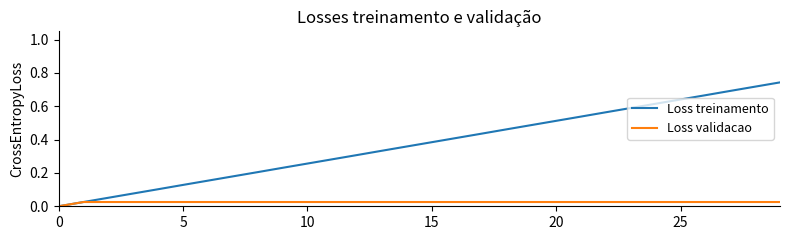

Which series has the widest spread of values?

Loss treinamento